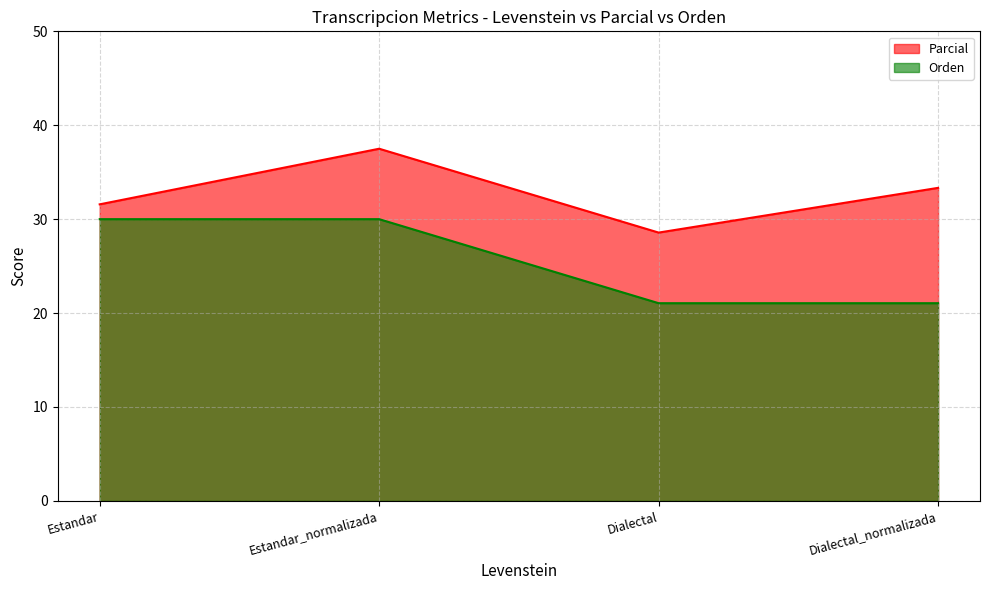

How many lines are shown in the chart?

2